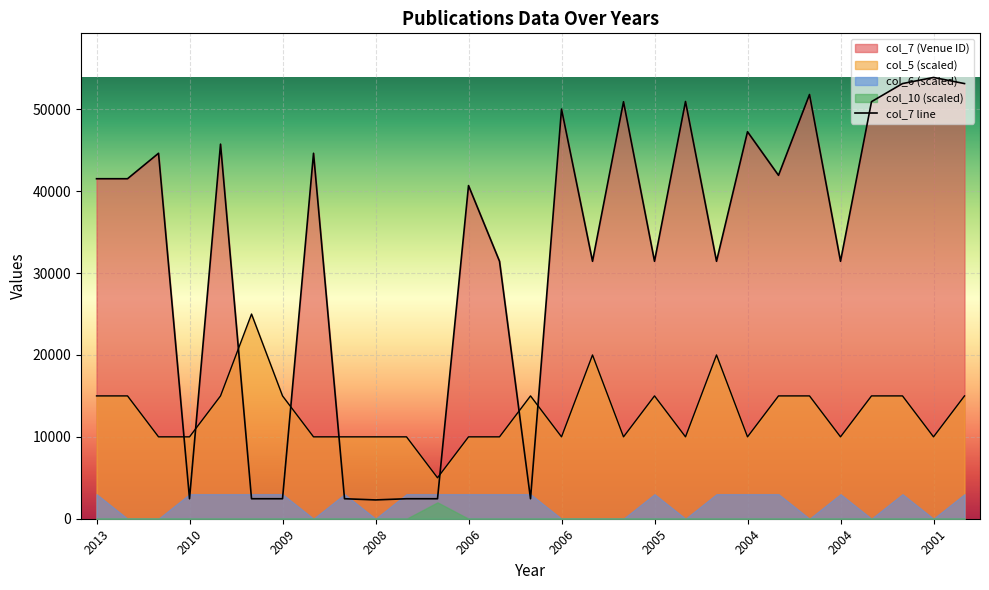

Between 2006 and 2004, which is larger?

2004